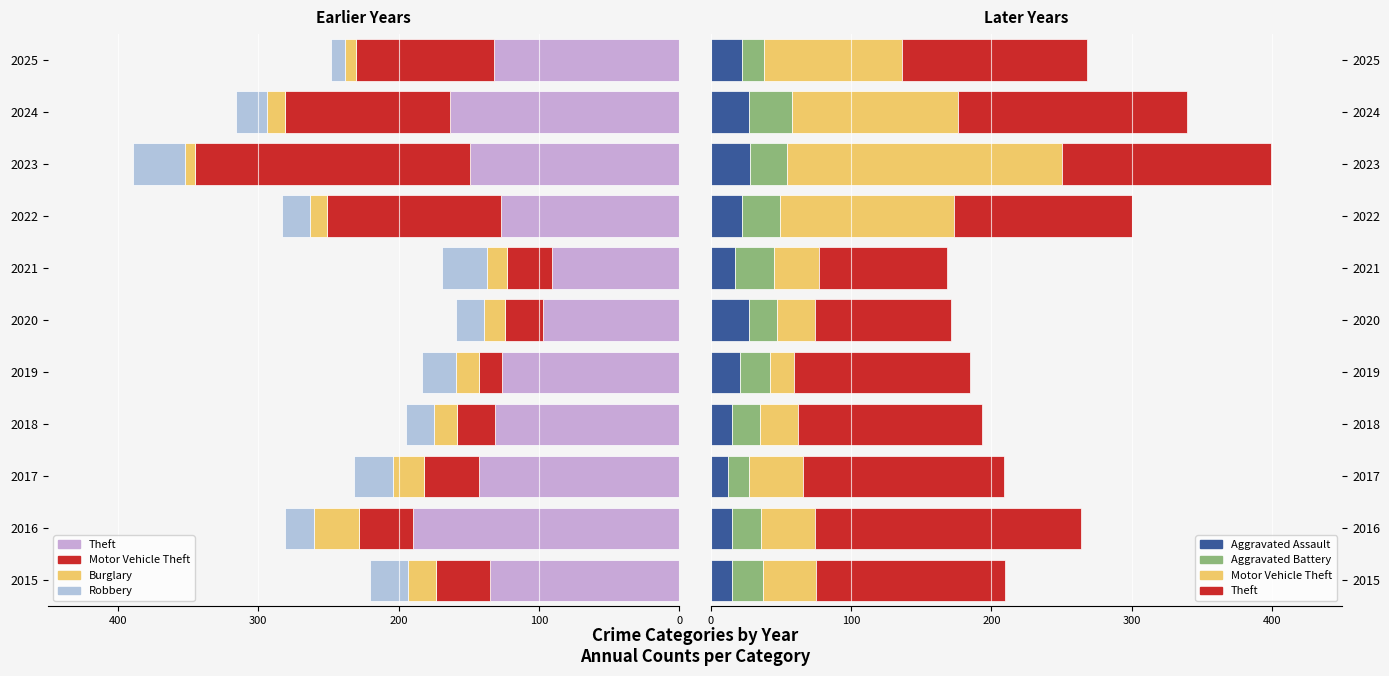

What is the value of the Motor Vehicle Theft bar at the 5th from the left?

17